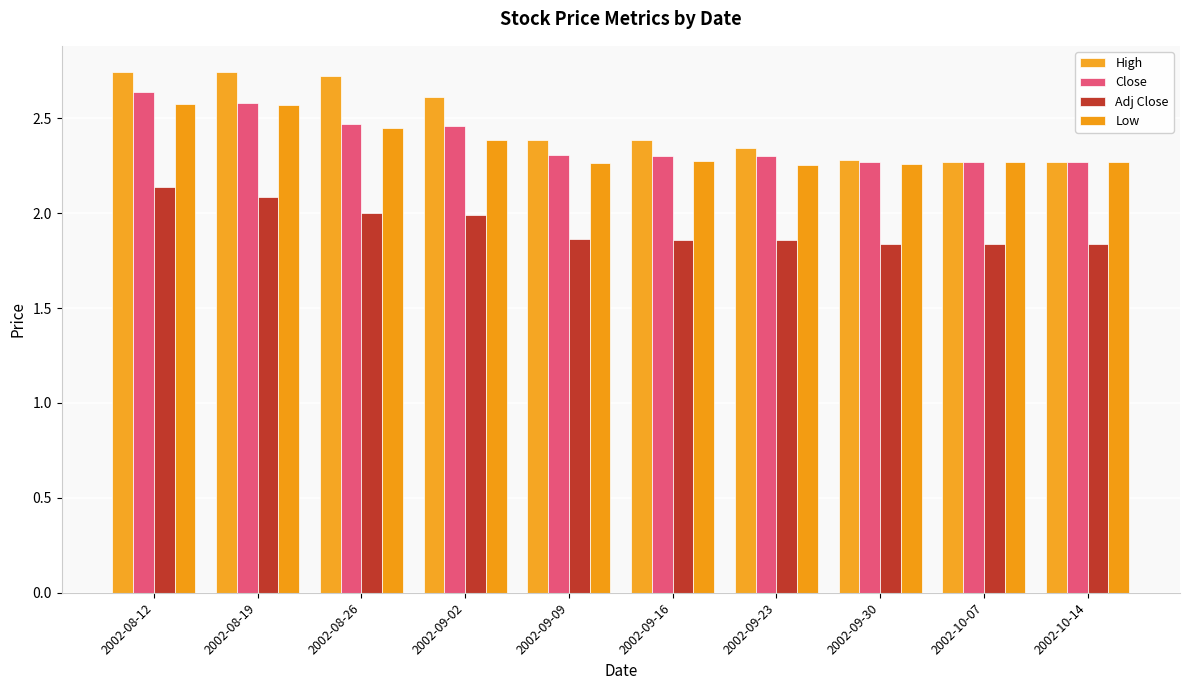

What is the value of the High bar at the 3rd from the left?

2.7